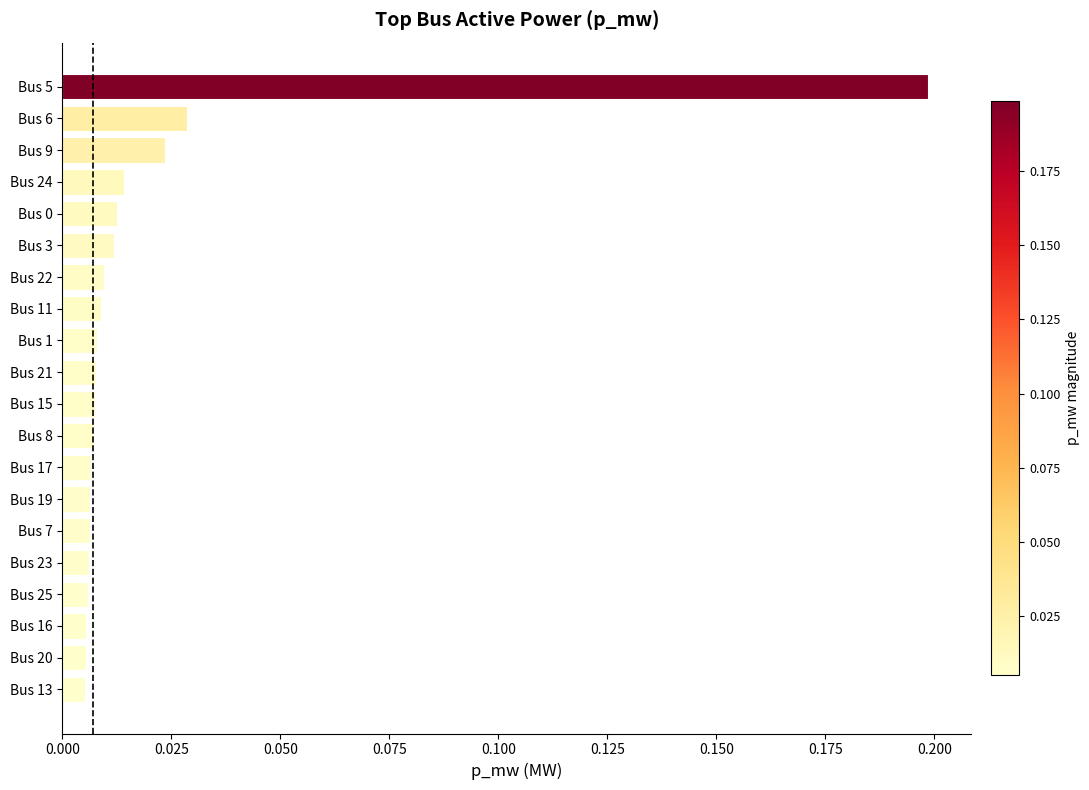

What is the greatest value displayed?

0.2